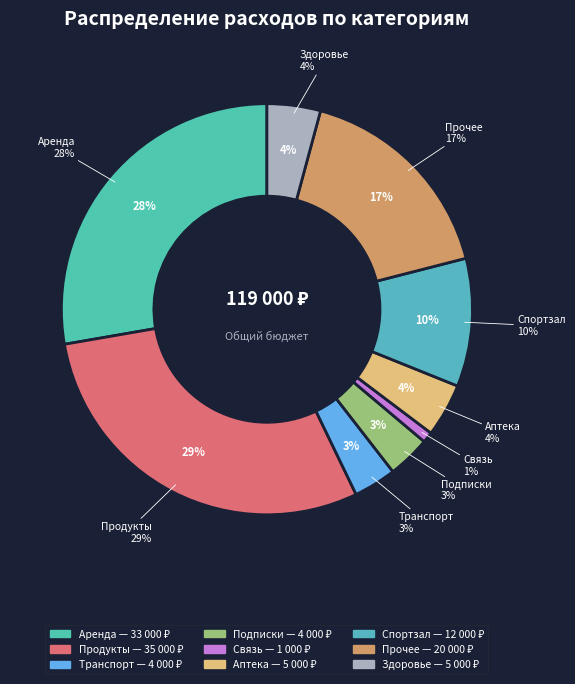

Which slice is the smallest?

Связь